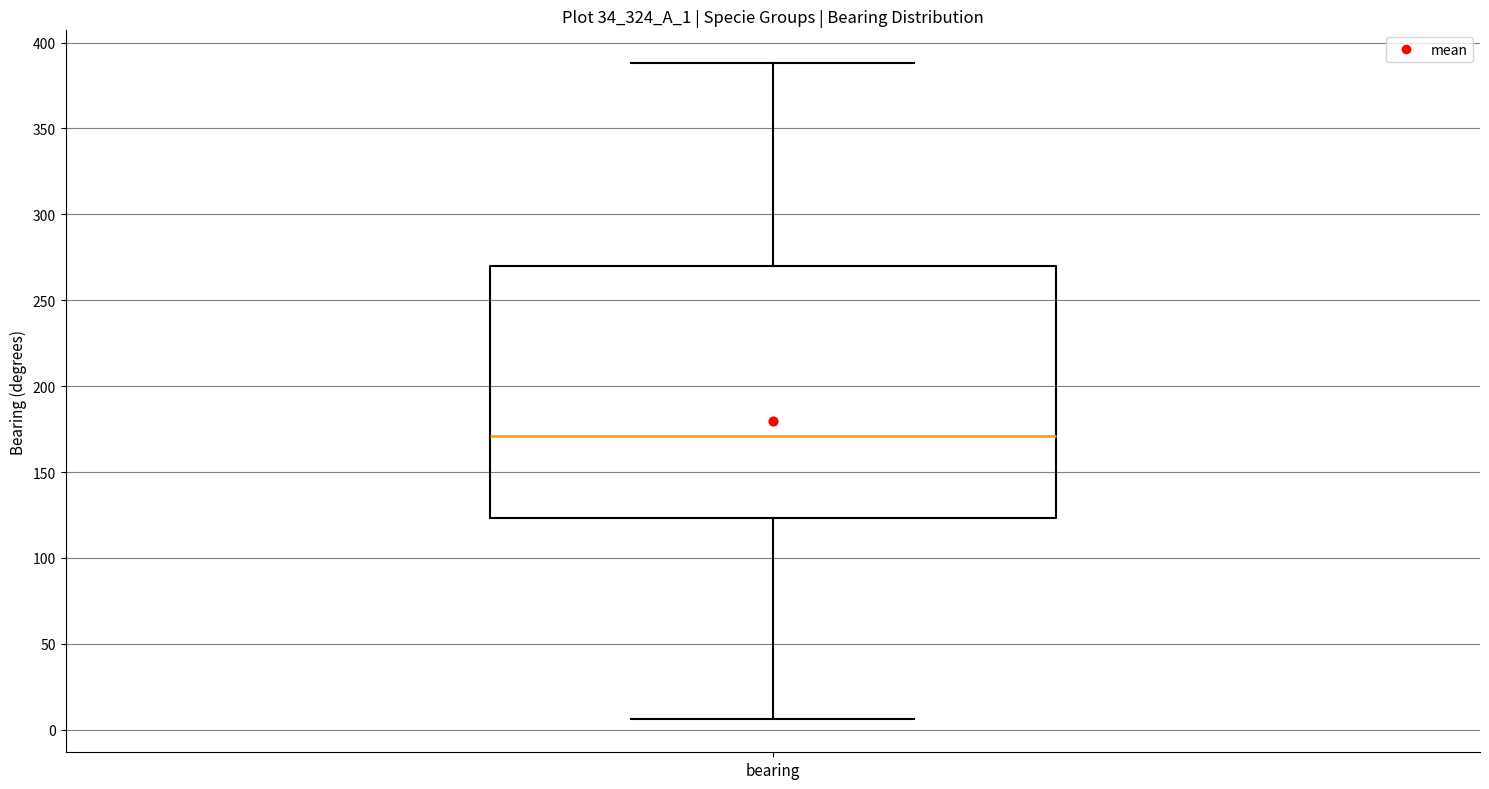

Read this box plot against the y-axis: the position of the median line, the range covered by the box, and the ends of both whiskers. The values are not printed on the chart, so give them approximately, as read against the axis.

median 170, box 125 to 270, whiskers 5 to 390